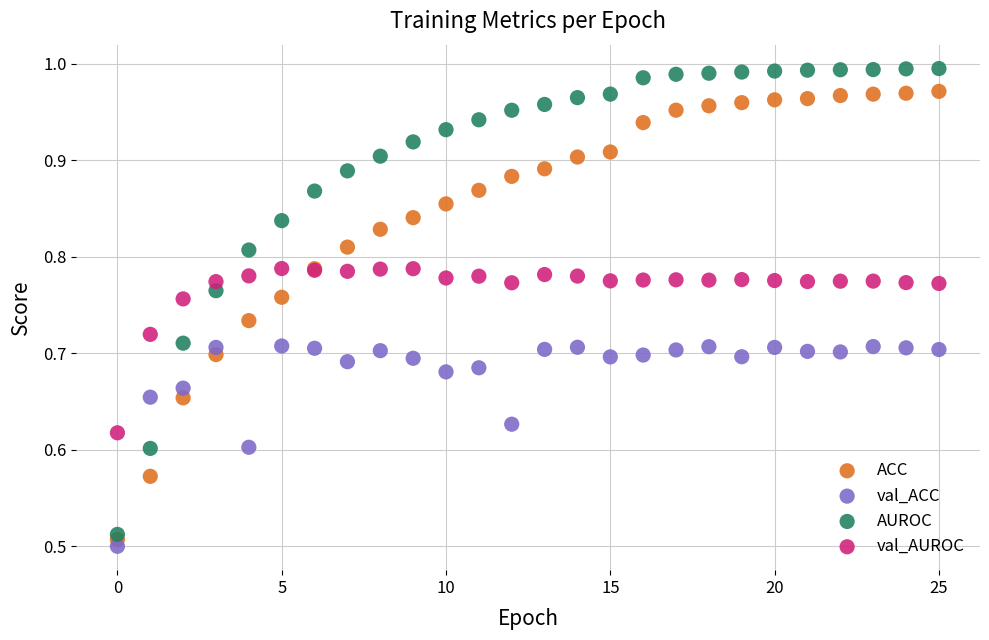

Which series has the widest spread of Y values?

AUROC